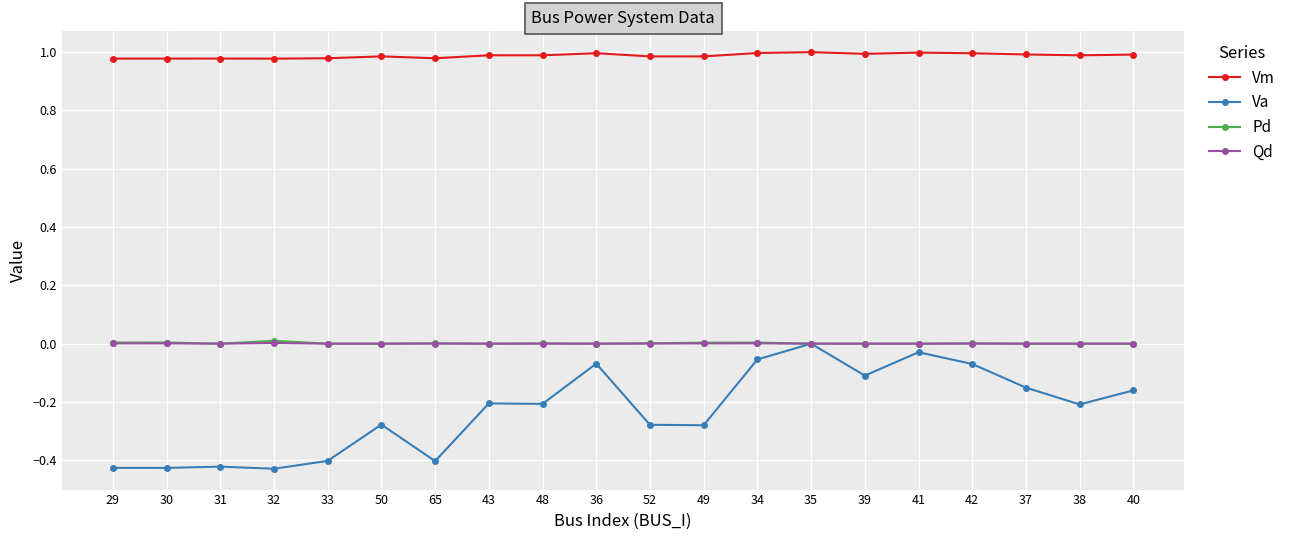

Is the value of Qd at 33 greater than the value of Va at 38?

Yes